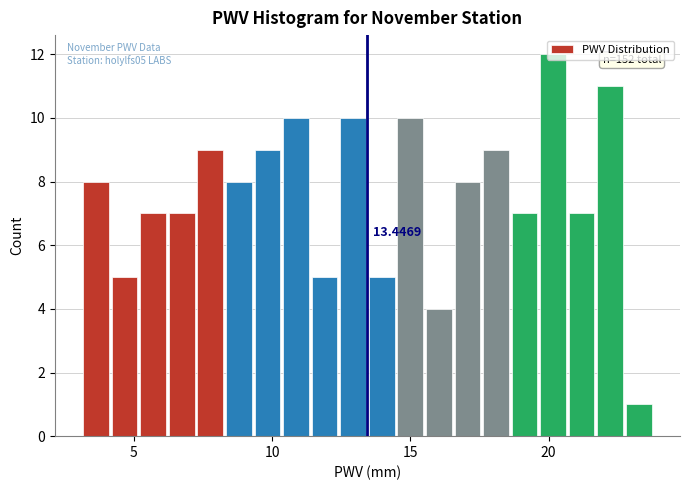

Around what value on the x-axis is the tallest bar? Give the approximate position of its centre, as read against the axis.

20.0